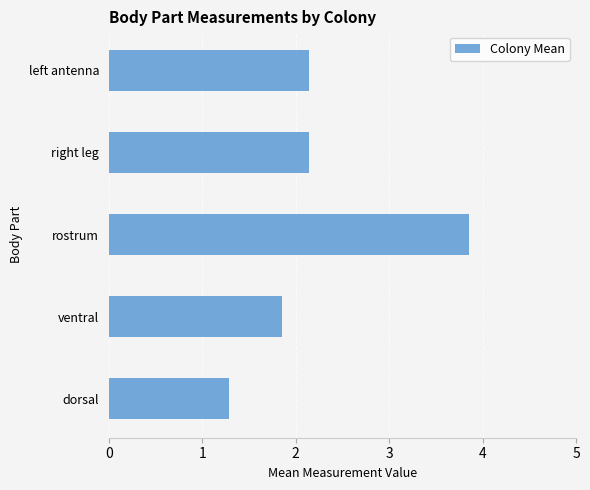

How many data points does each series have?

5